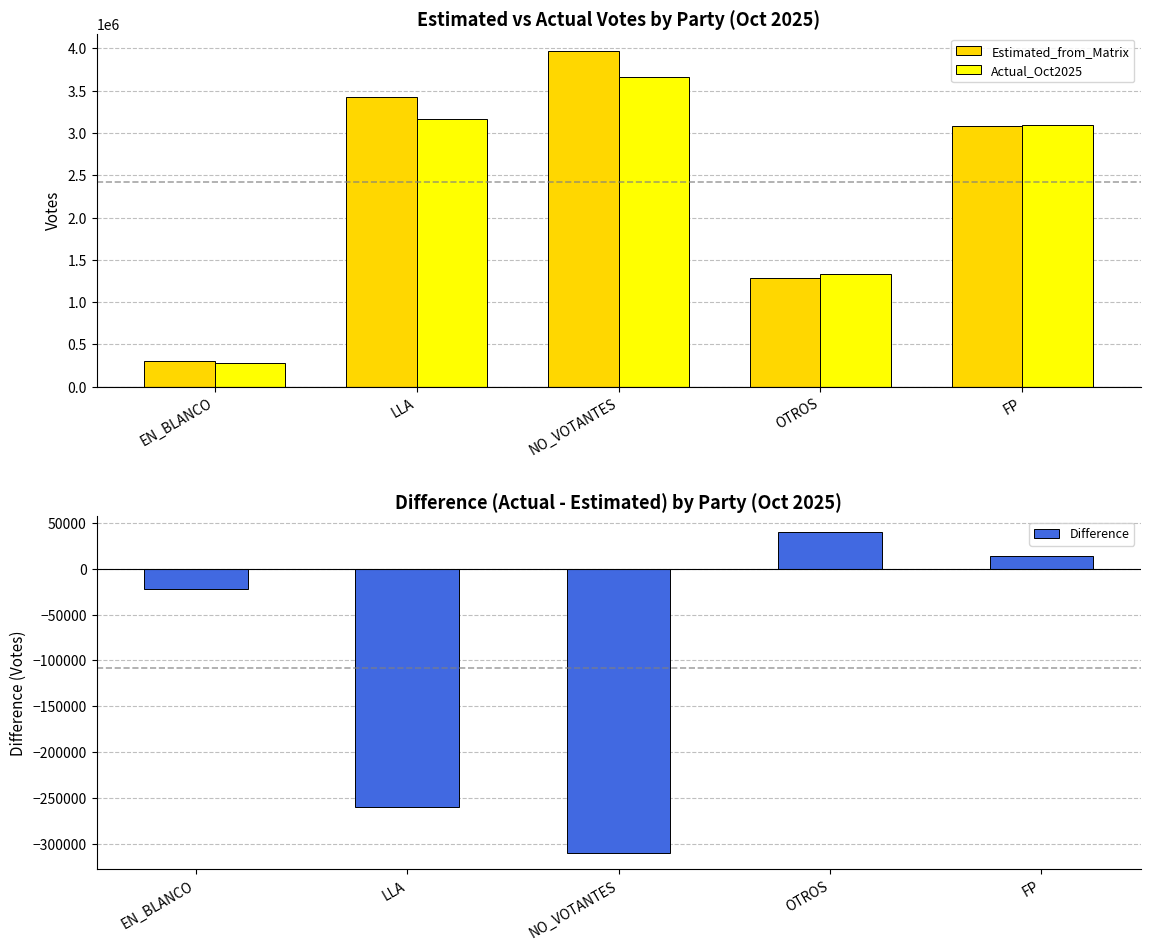

What is the average value of the Difference series?

-107890